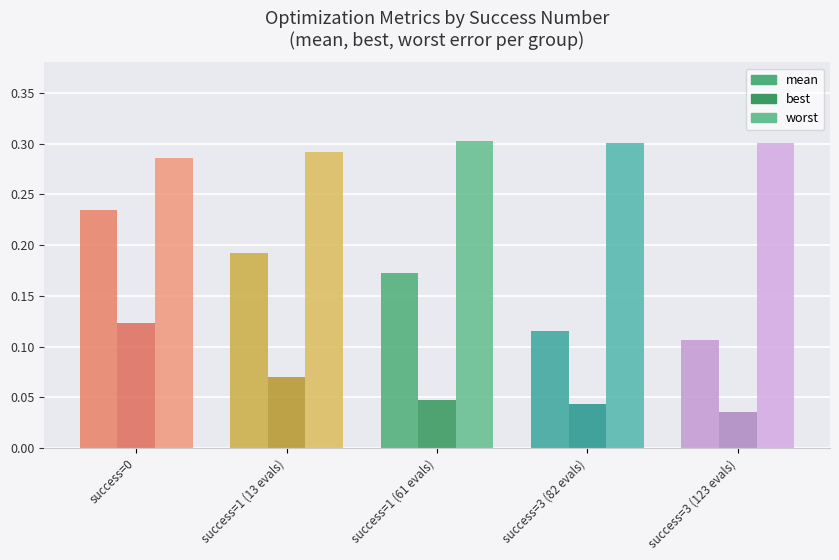

Reading left to right, transcribe all the data shown in this chart.

mean: 0.2	0.2	0.2	0.1	0.1
best: 0.1	0.1	0.0	0.0	0.0
worst: 0.3	0.3	0.3	0.3	0.3